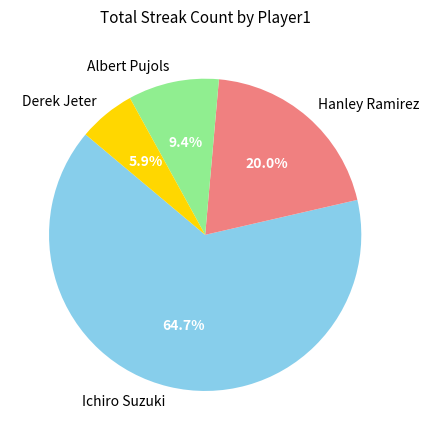

To the nearest percent, what is the combined percentage of Albert Pujols and Hanley Ramirez?

29%